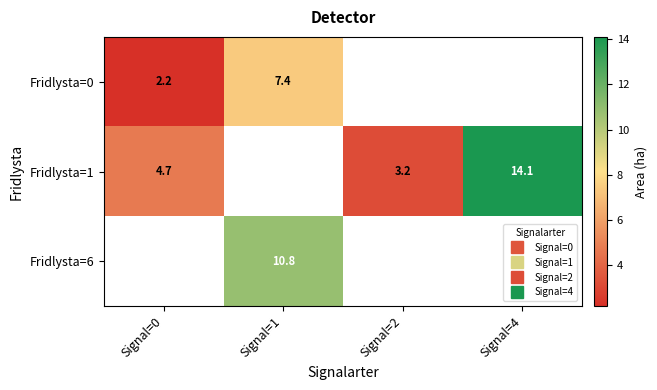

What is the maximum value shown in the chart?

14.1